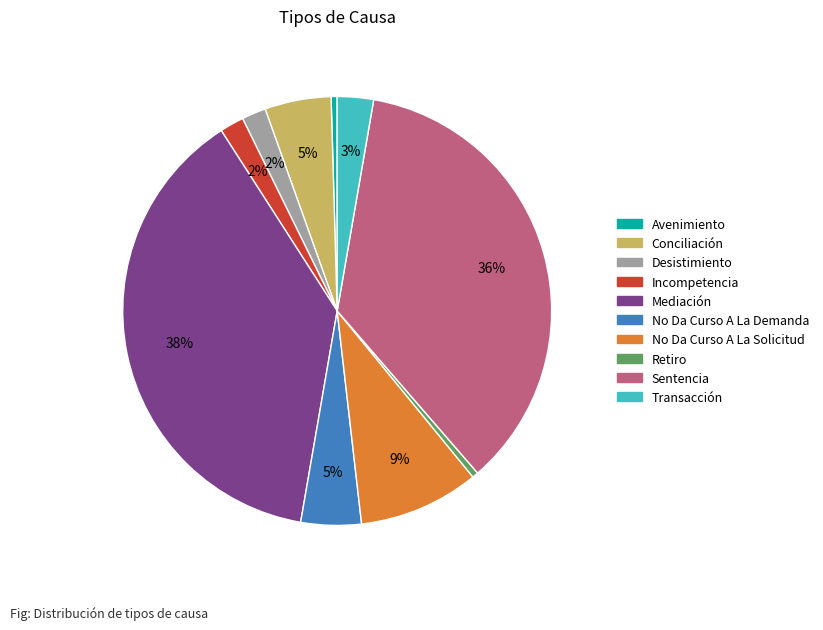

Is No Da Curso A La Demanda the majority of the pie?

No